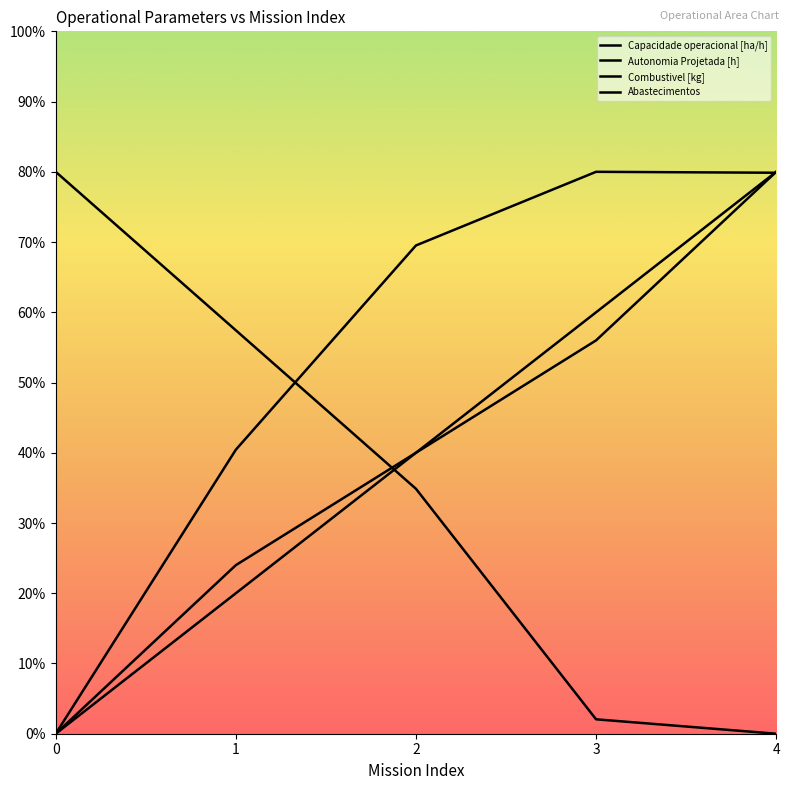

How many lines are shown in the chart?

4